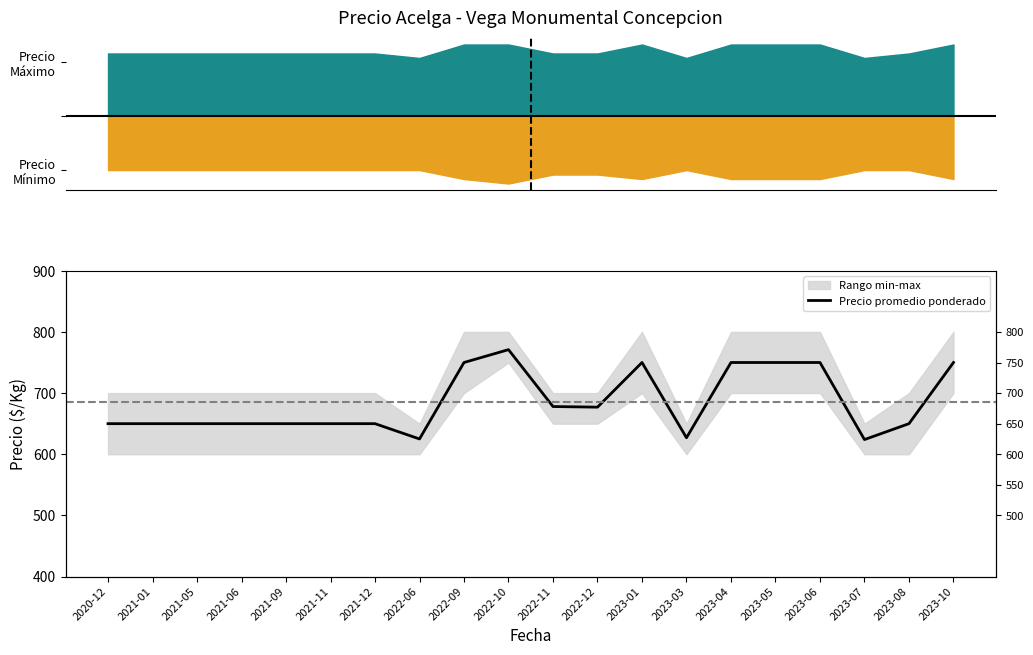

How many lines are shown in the chart?

1